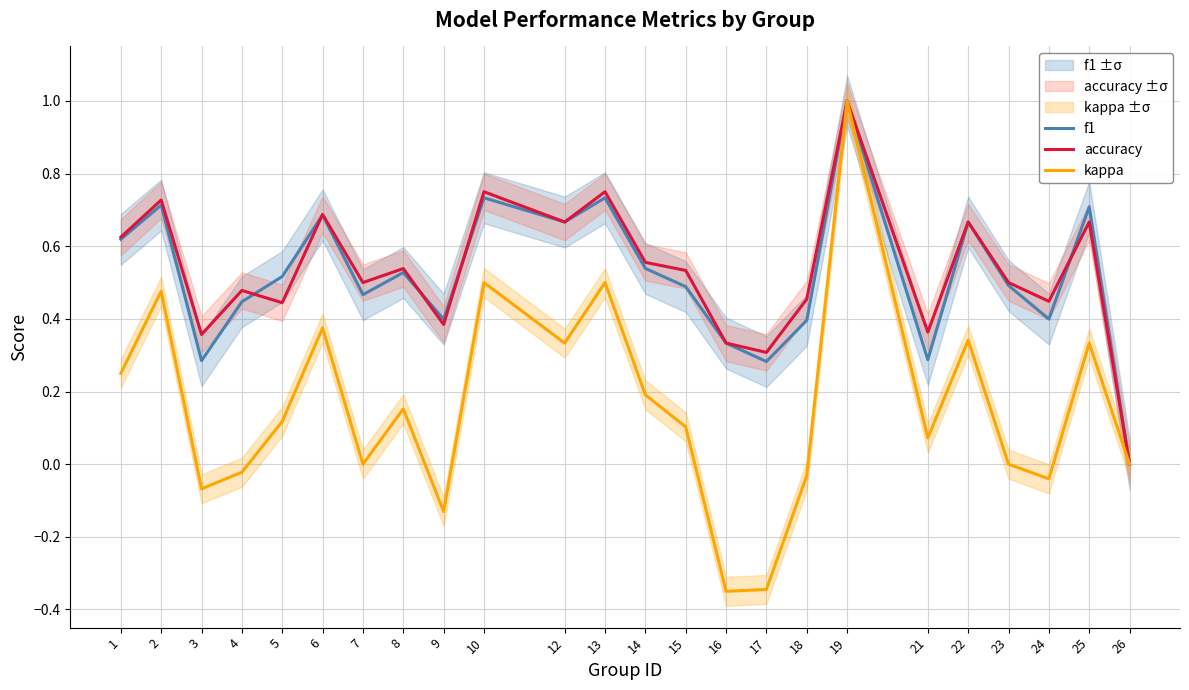

Where is the first local maximum for f1?

2